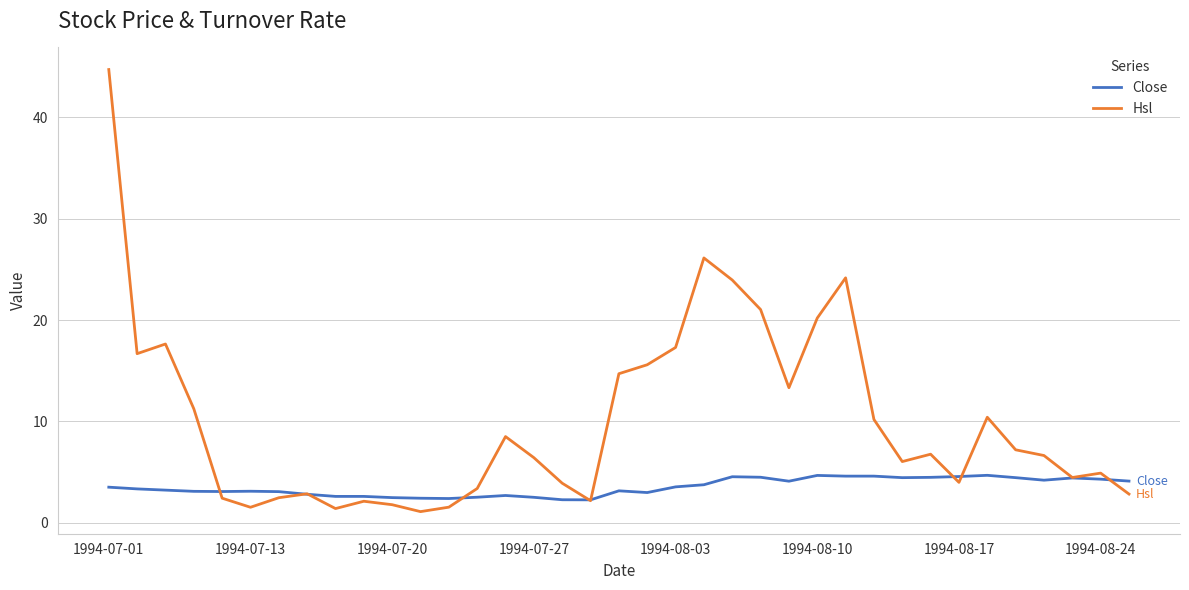

Which series has the largest total across all categories?

Hsl